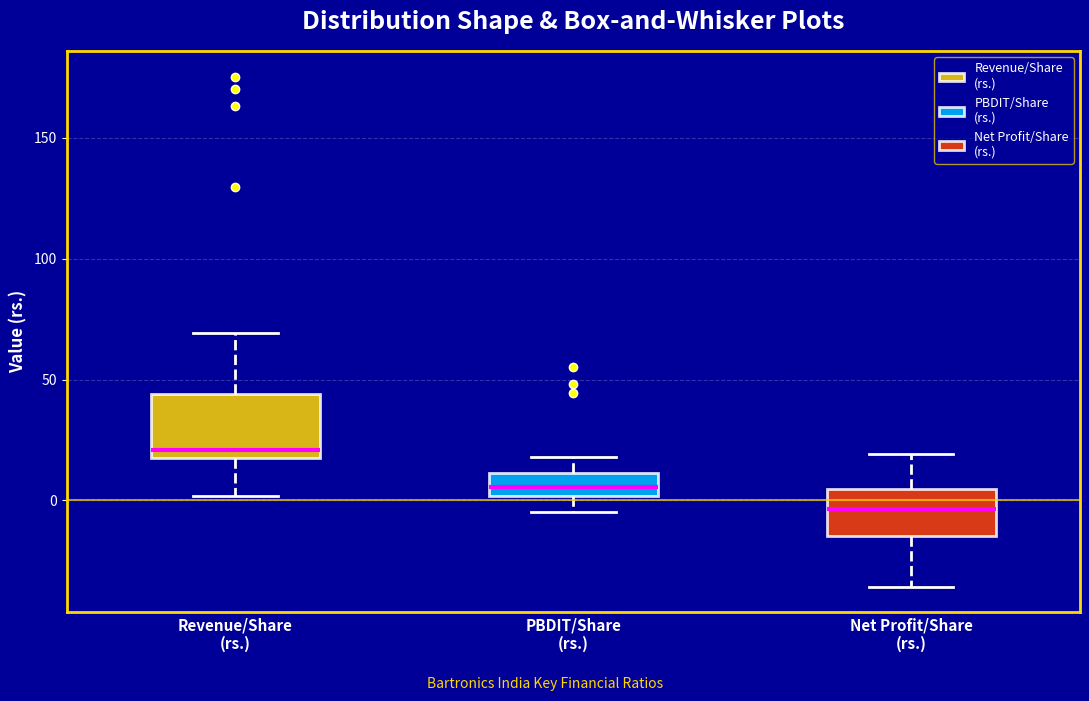

Reading left to right, transcribe this box plot: for each box, give where its median line is, the range the box spans, and where its two whiskers end, as read against the y-axis. The values are not printed on the chart, so give them approximately, as read against the axis.

Revenue/Share (rs.): median 20 (just above the box's lower edge), box 20 to 45, whiskers 0 to 70
PBDIT/Share (rs.): median 5, box 0 to 10, whiskers -5 to 20
Net Profit/Share (rs.): median -5, box -15 to 5, whiskers -35 to 20